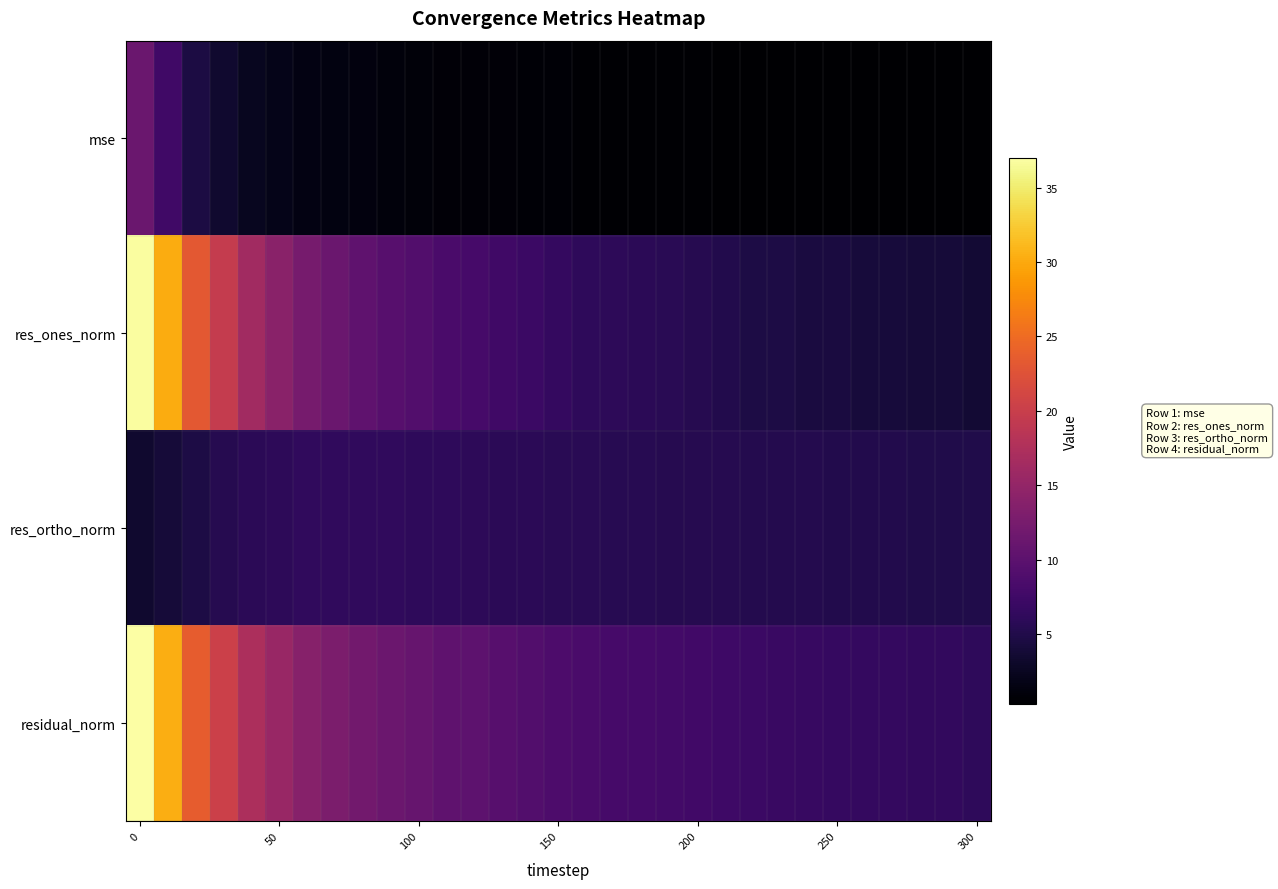

Reading left to right, what are all the values shown in this chart?

row_0: 11.2	7.6	4.6	3.4	2.4	1.9	1.6	1.4	1.2	1.1	1.0	0.9	0.8	0.8	0.7	0.6	0.6	0.5	0.5	0.5	0.5	0.4	0.4	0.4	0.4	0.4	0.4	0.4	0.3	0.3	0.3
row_1: 36.8	30.1	23.1	19.7	16.3	14.1	12.4	11.3	10.3	9.5	9.1	8.4	8.2	7.6	7.0	6.6	6.1	6.0	5.8	5.7	5.4	5.1	4.7	4.6	4.5	4.3	4.2	4.2	4.0	3.9	3.6
row_2: 3.4	4.0	4.7	5.3	5.8	6.0	6.2	6.2	6.3	6.2	6.1	6.0	5.9	5.9	5.8	5.7	5.6	5.6	5.5	5.4	5.4	5.3	5.3	5.2	5.2	5.1	5.1	5.1	5.0	5.0	4.9
row_3: 37.0	30.4	23.6	20.4	17.3	15.4	13.9	12.9	12.0	11.4	11.0	10.3	10.1	9.6	9.1	8.7	8.3	8.1	8.0	7.9	7.6	7.4	7.1	7.0	6.8	6.7	6.6	6.5	6.4	6.3	6.1